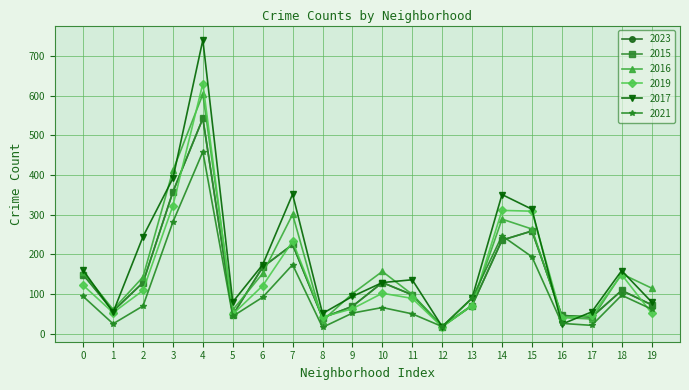

How many interior local valleys does the 2019 series have?

5